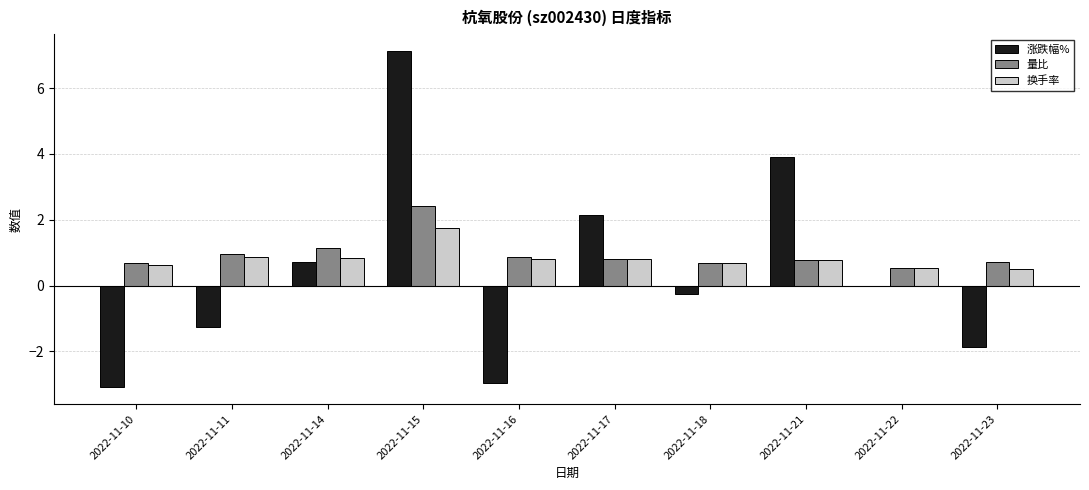

At which label is 涨跌幅% closest to 2?

2022-11-17